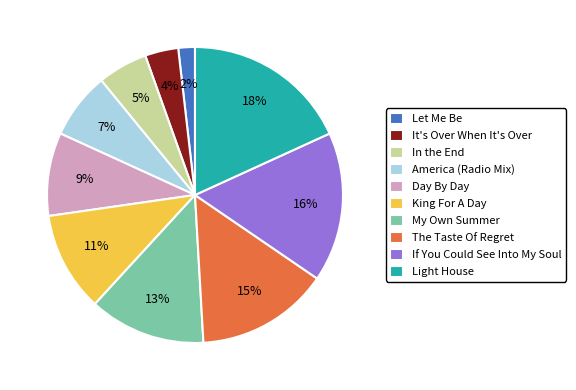

Which slice is the smallest?

Let Me Be